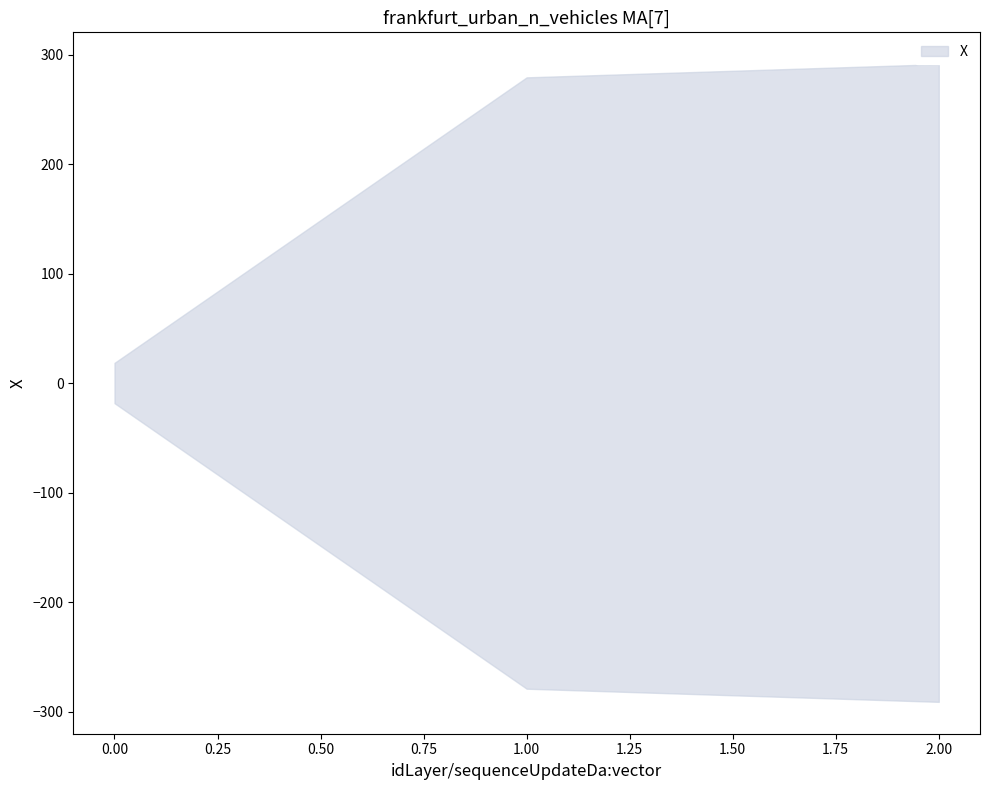

How many lines are shown in the chart?

1